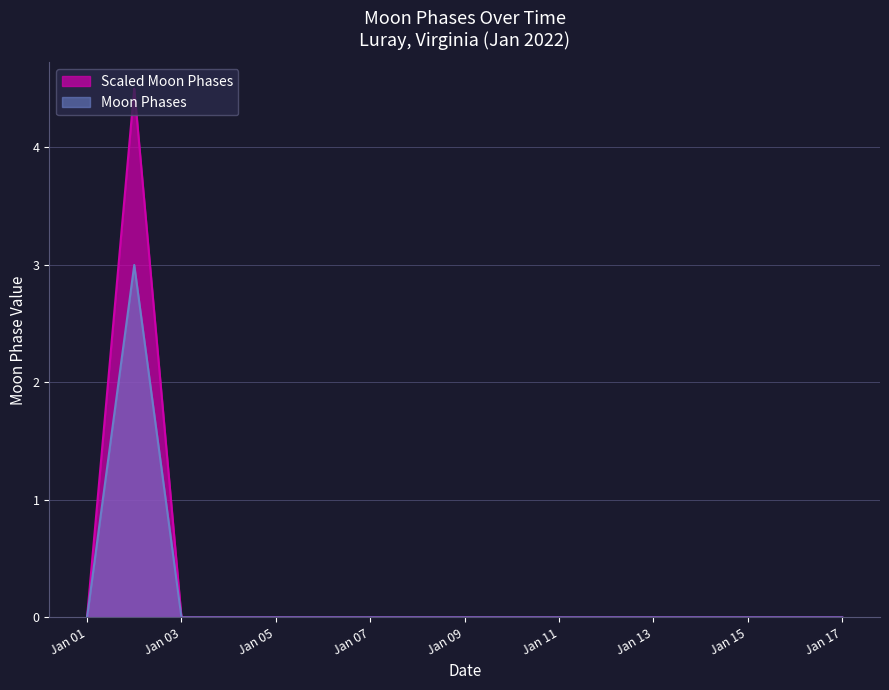

The value of Scaled Moon Phases at Jan 07 is 2.7. True or false?

False